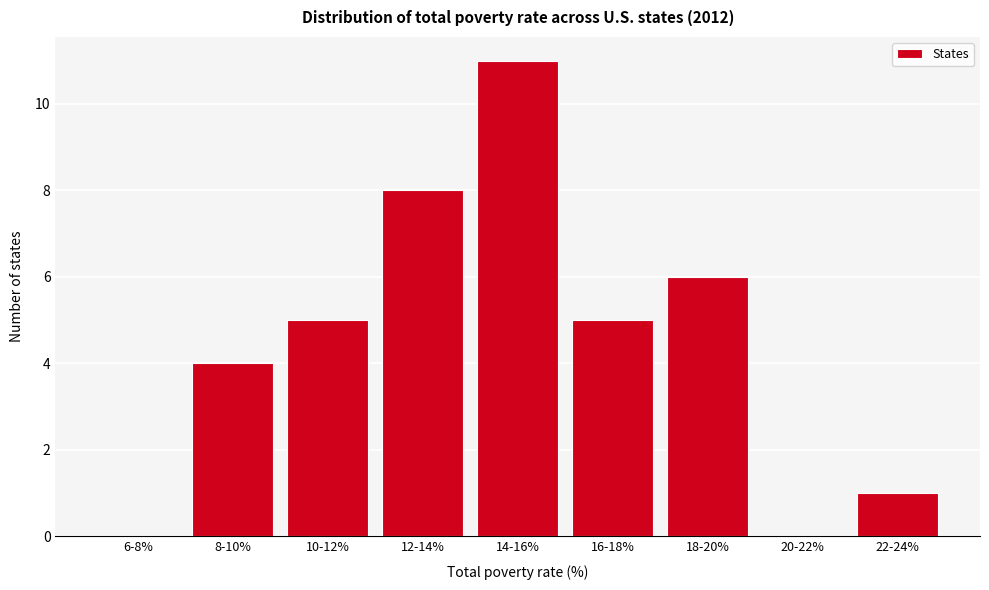

Reading right to left, transcribe all the data shown in this chart.

22-24%=1	20-22%=0	18-20%=6	16-18%=5	14-16%=11	12-14%=8	10-12%=5	8-10%=4	6-8%=0